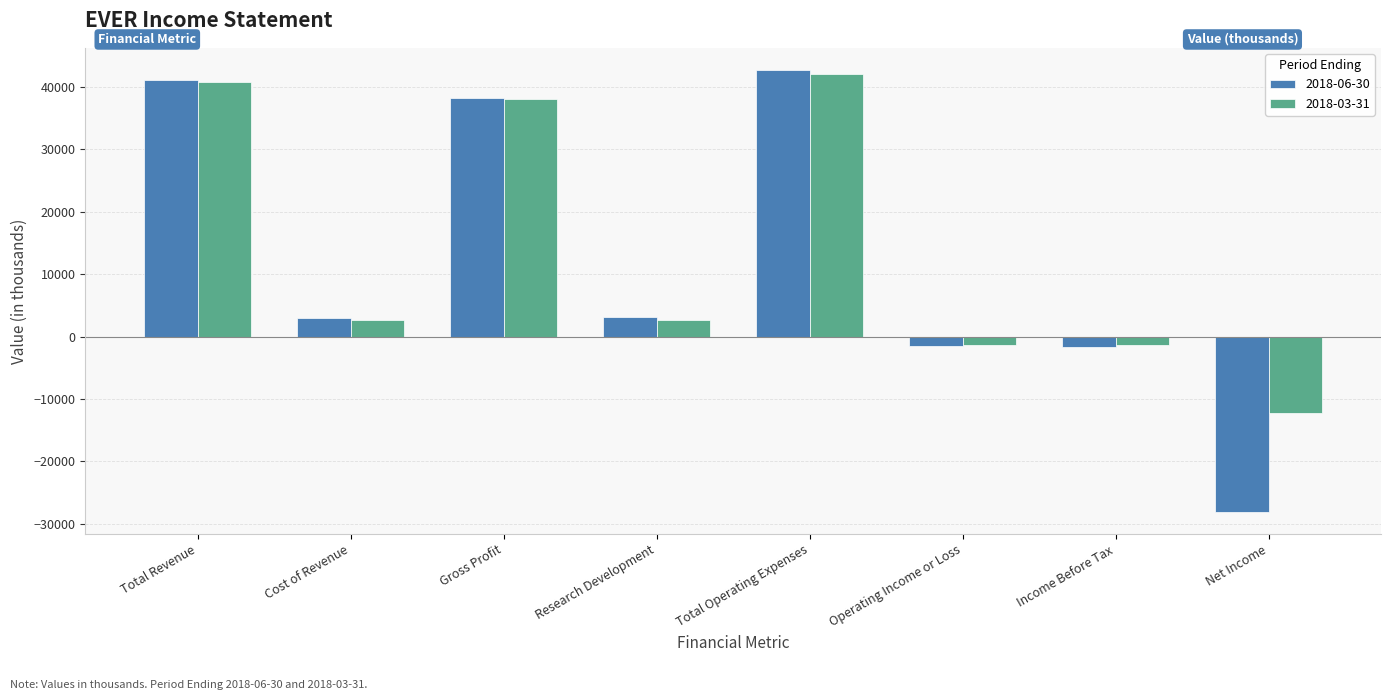

Does the chart contain any negative values?

Yes